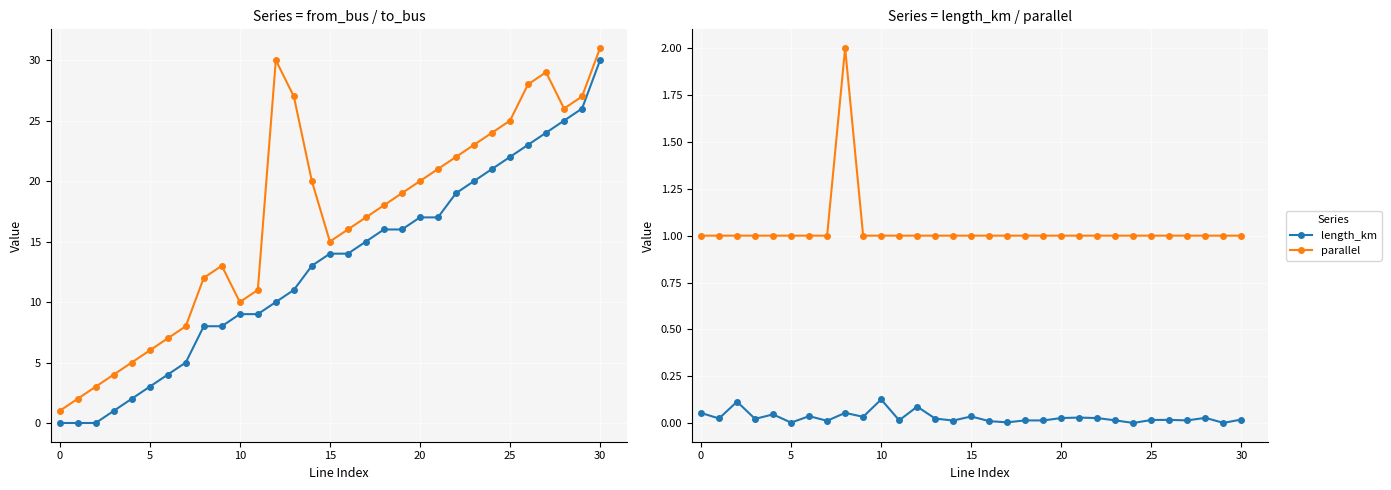

List the series in order of their peak value, lowest first.

length_km, parallel, from_bus, to_bus